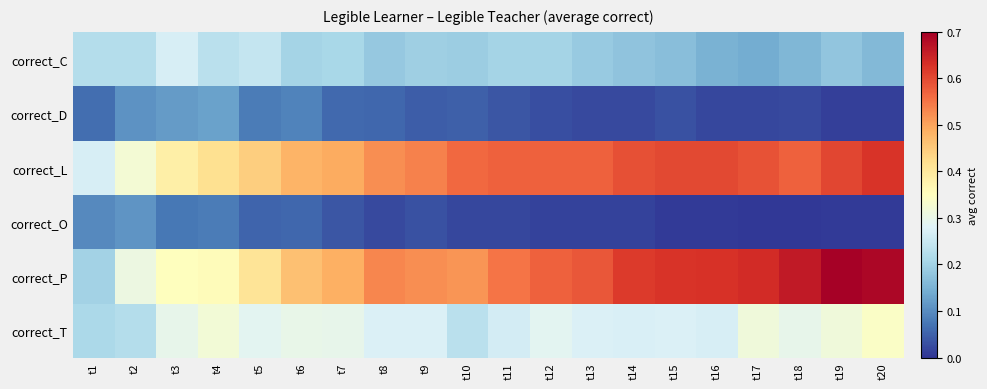

At how many categories does at least one series exceed 0?

20